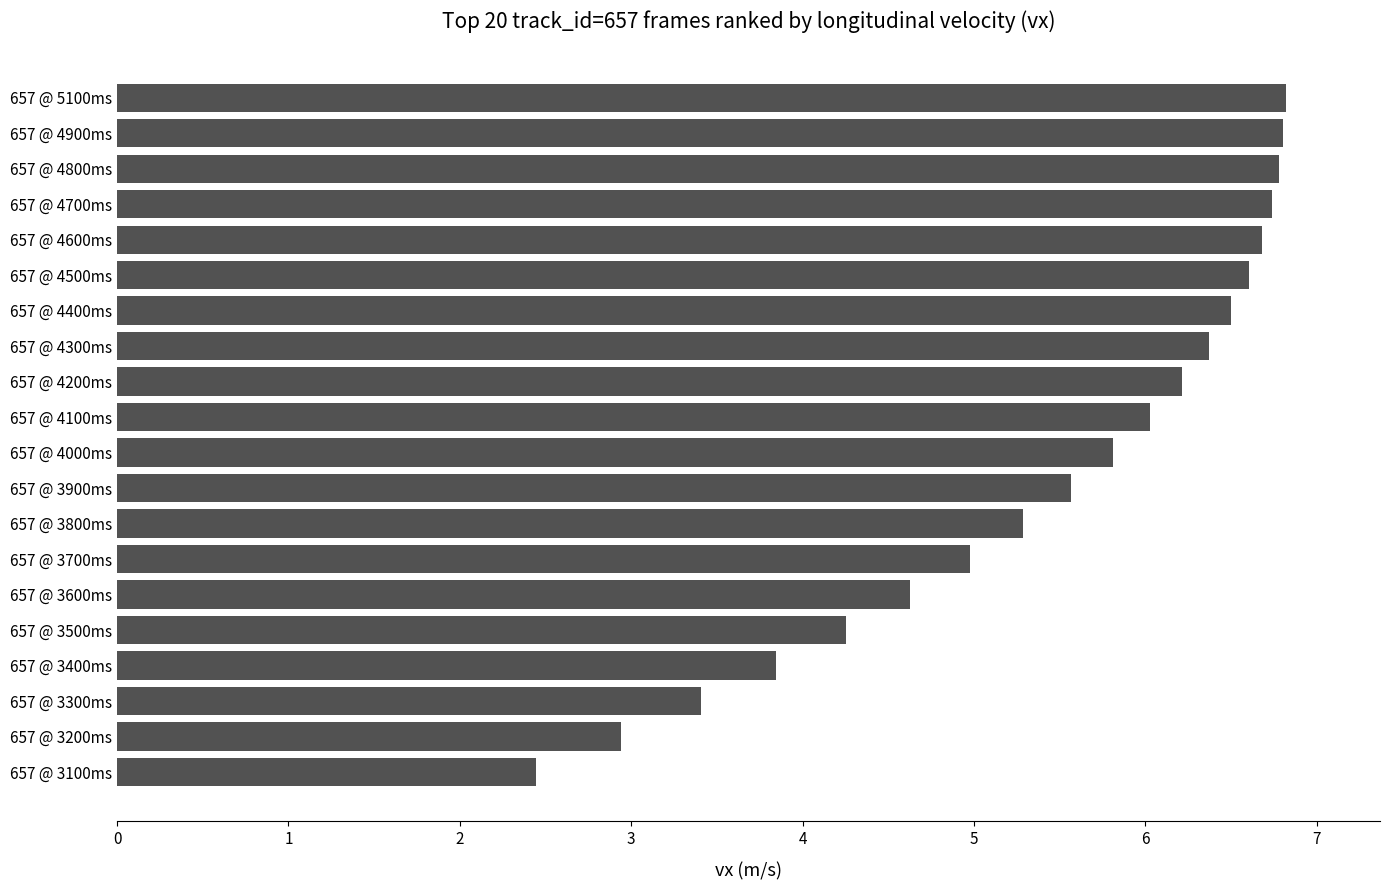

What is the minimum value shown in the chart?

2.4